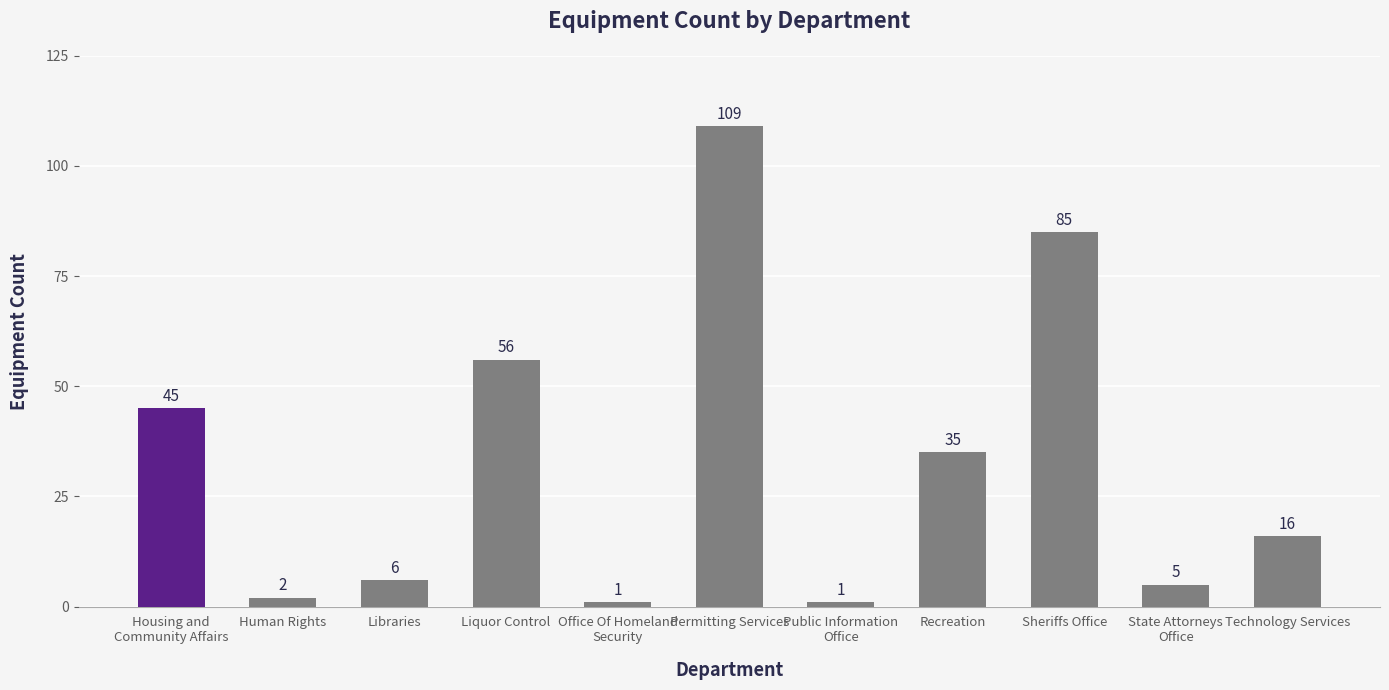

What is the label of the 11th bar from the right?

Housing and
Community Affairs